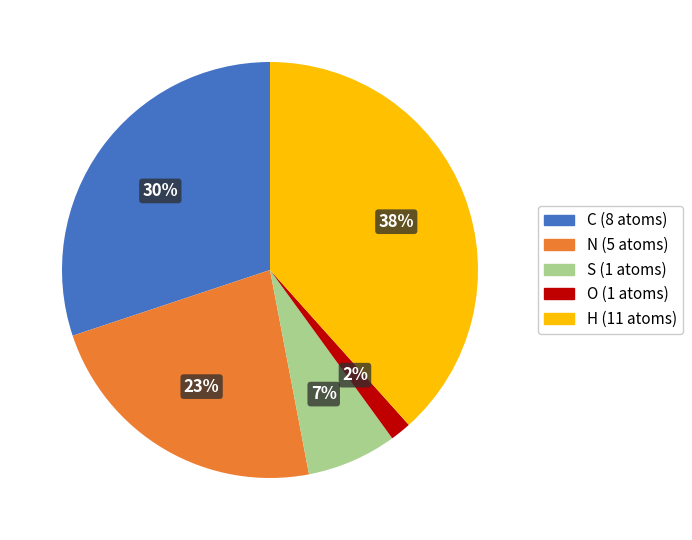

Is it true that C is 30% of the pie?

True